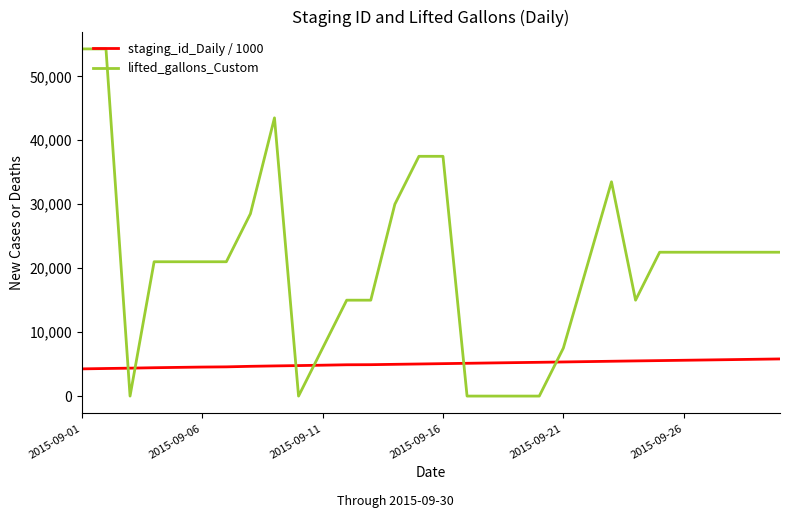

Which series has the largest range (max minus min)?

lifted_gallons_Custom